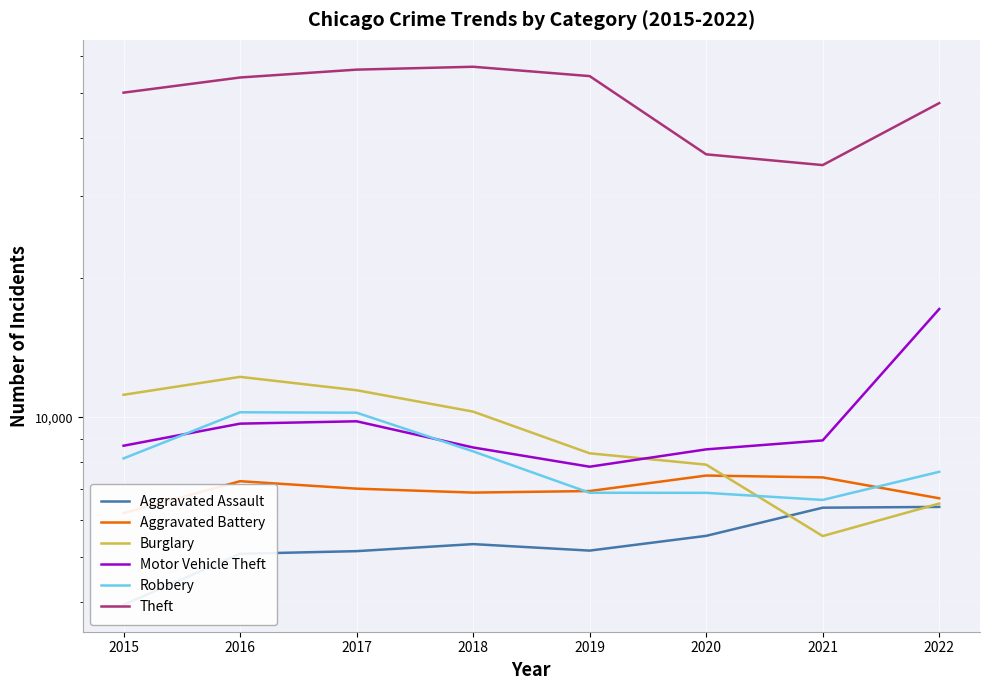

Which category has the highest value in the Burglary series?

2016